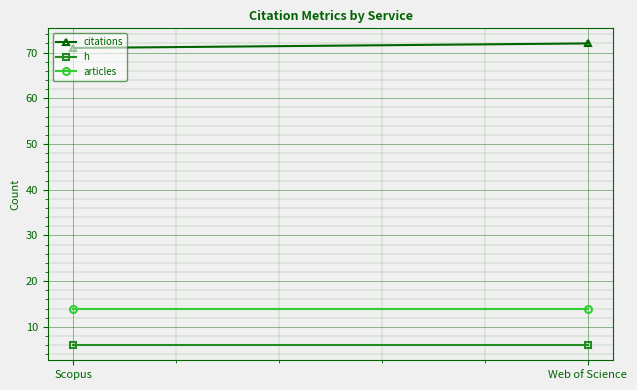

At which label is articles closest to 14?

Scopus